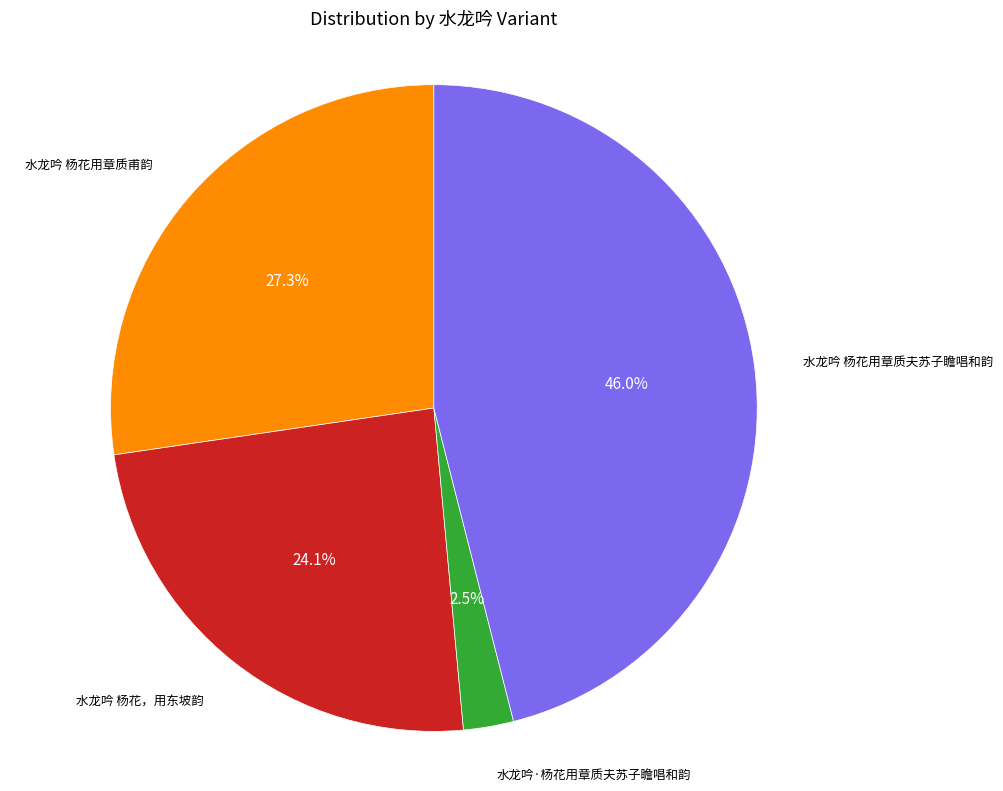

Is there a majority slice in this chart?

No